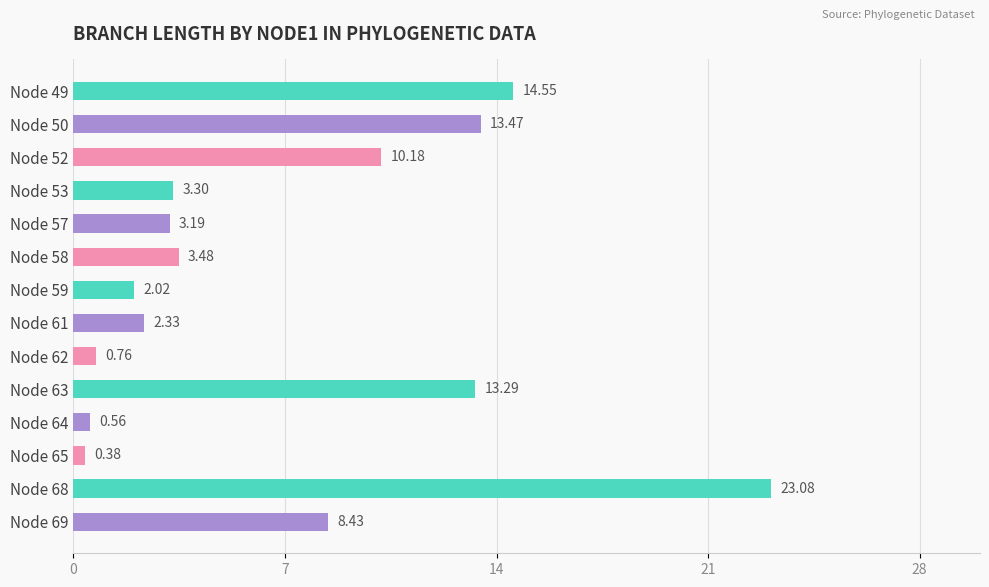

What is the sum of all values?

99.0